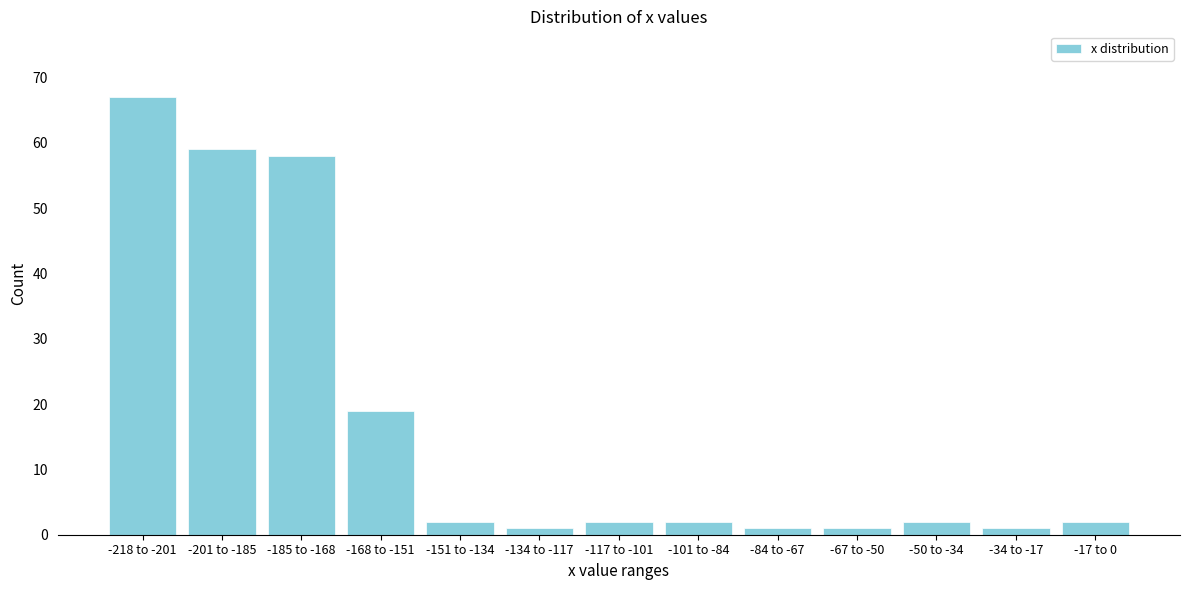

Reading left to right, what are all the values shown in this chart?

-218 to -201=67	-201 to -185=59	-185 to -168=58	-168 to -151=19	-151 to -134=2	-134 to -117=1	-117 to -101=2	-101 to -84=2	-84 to -67=1	-67 to -50=1	-50 to -34=2	-34 to -17=1	-17 to 0=2